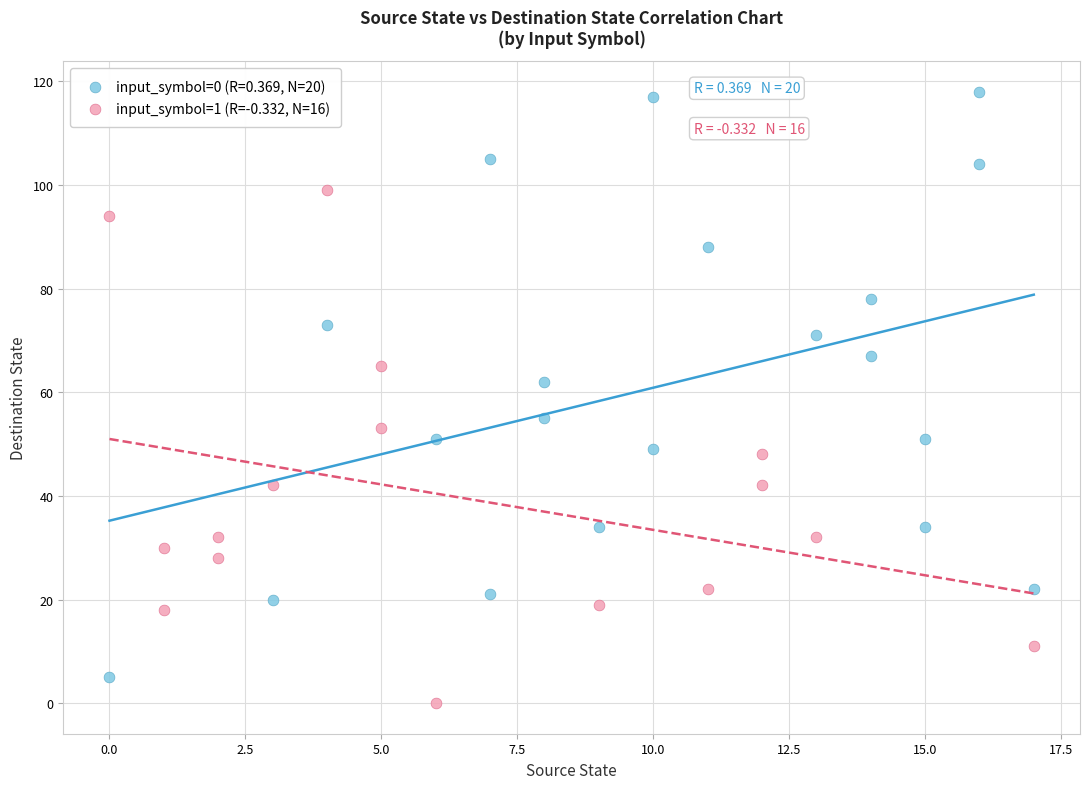

Which series contains the highest Y value?

input_symbol=0 (R=0.369, N=20)